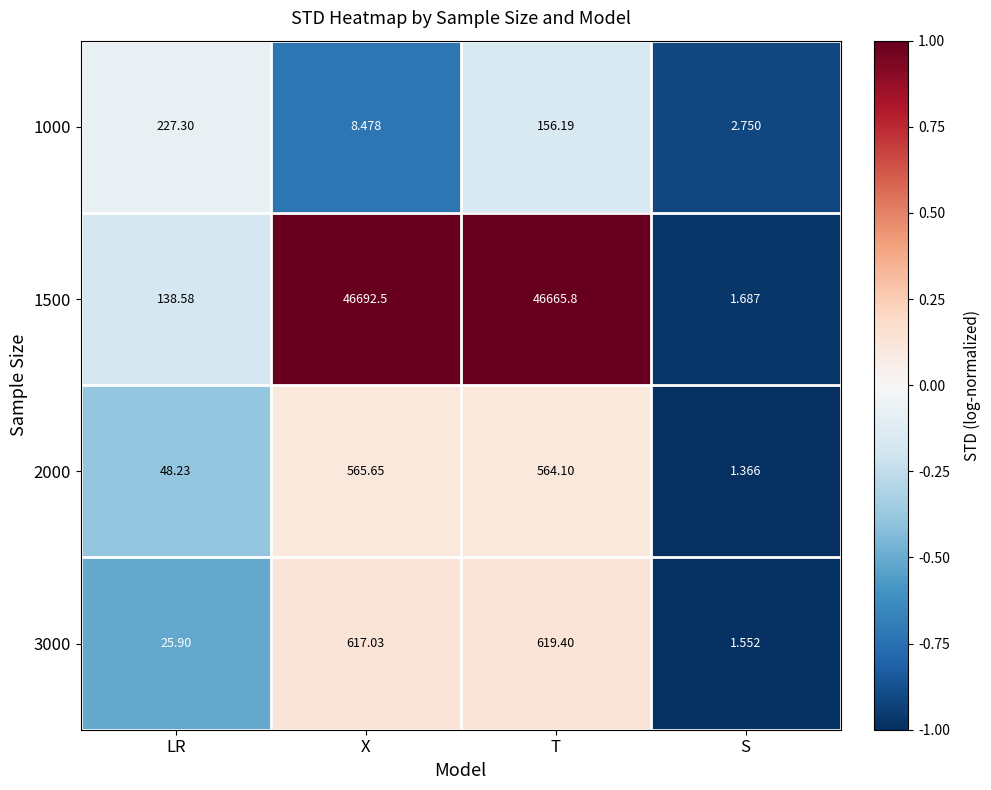

At which label is 1000 closest to 115?

T